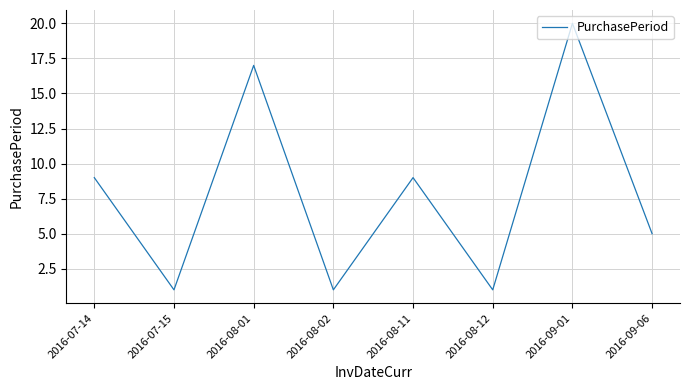

What is the sum of the values at 2016-09-06 and 2016-09-01?

25